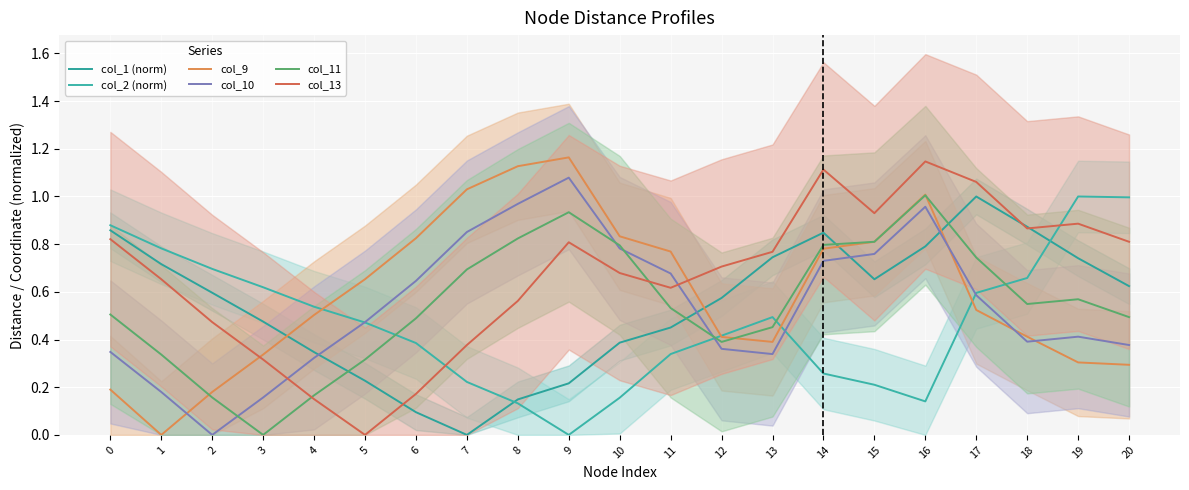

Between which two adjacent categories do col_1 (norm) and col_10 first intersect?

4 and 5